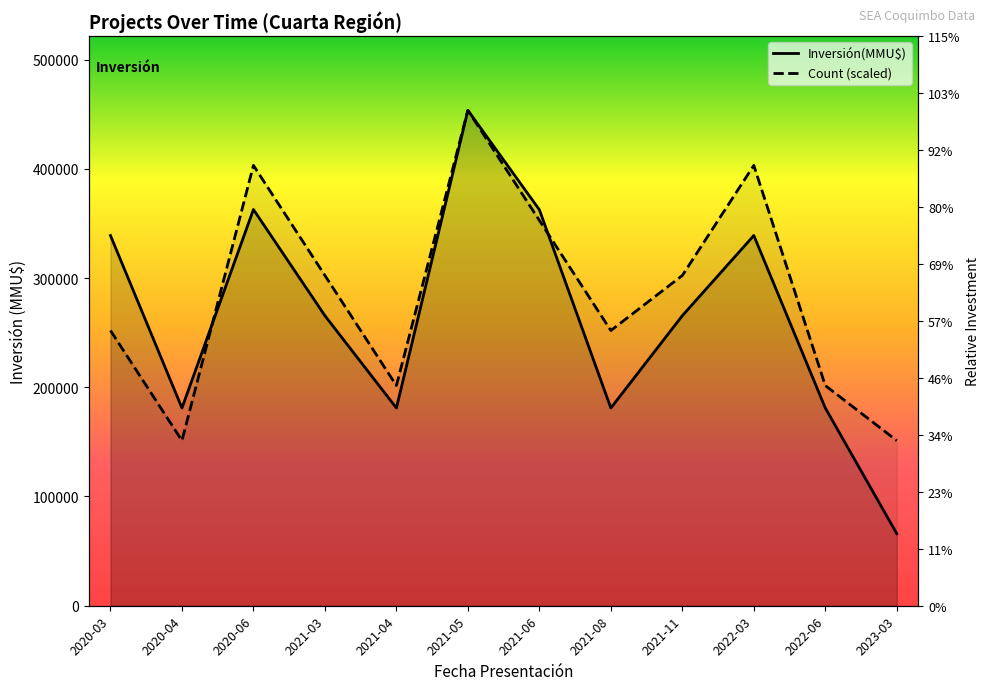

Is it true that Inversión(MMU$) equals 37663.5 at 2023-03?

False